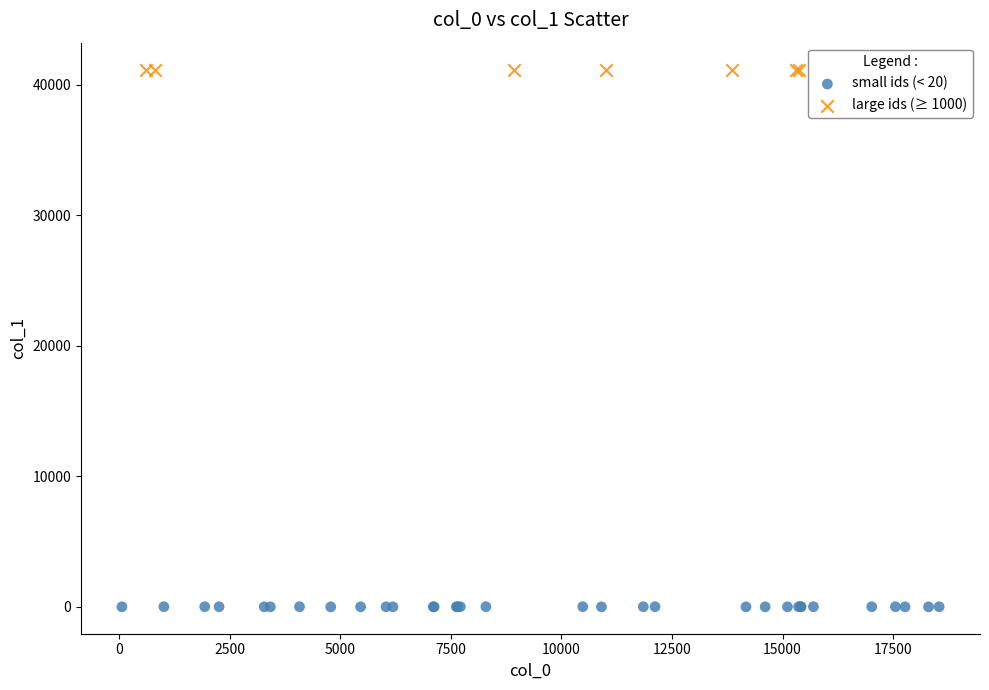

Which series reaches the maximum Y coordinate?

large ids (≥ 1000)